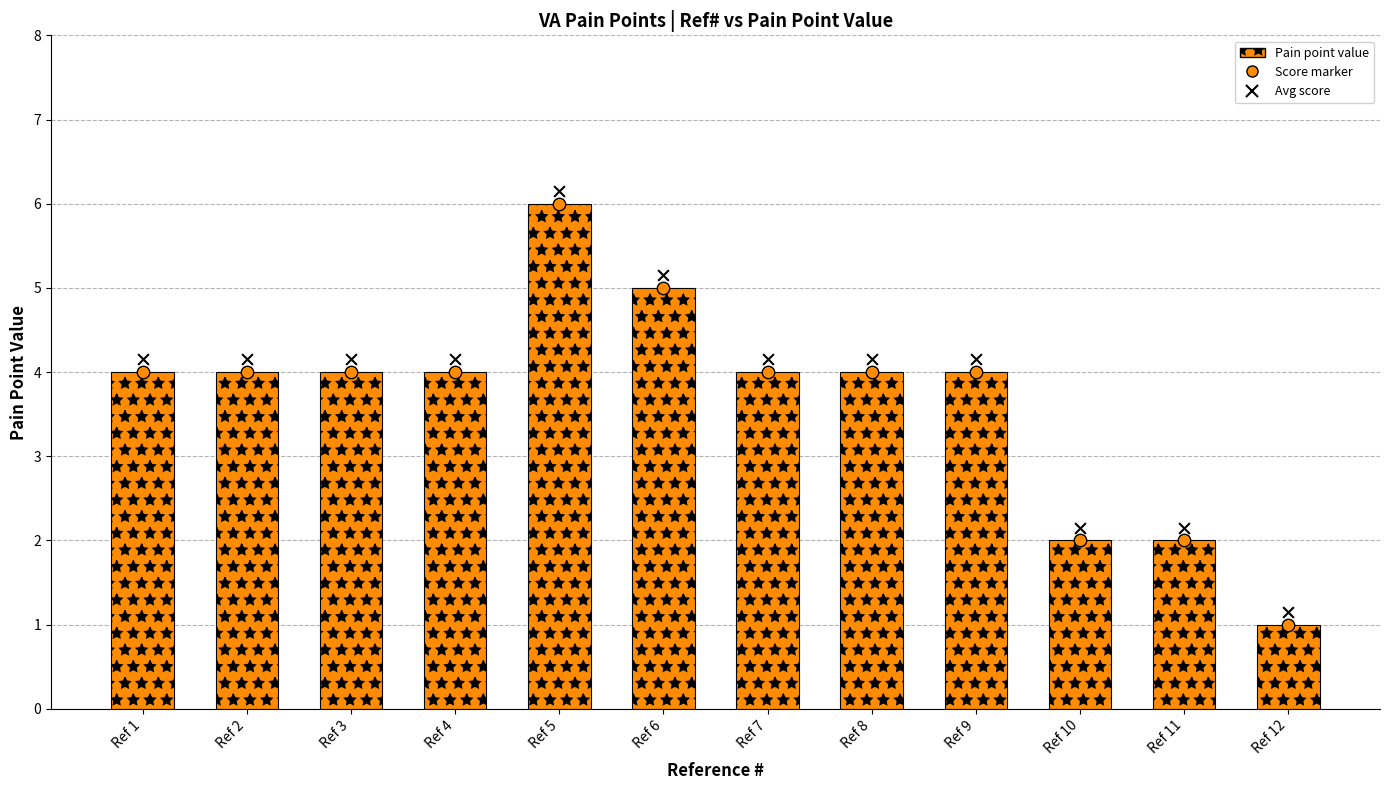

Which series reaches the minimum Y coordinate?

Pain point value